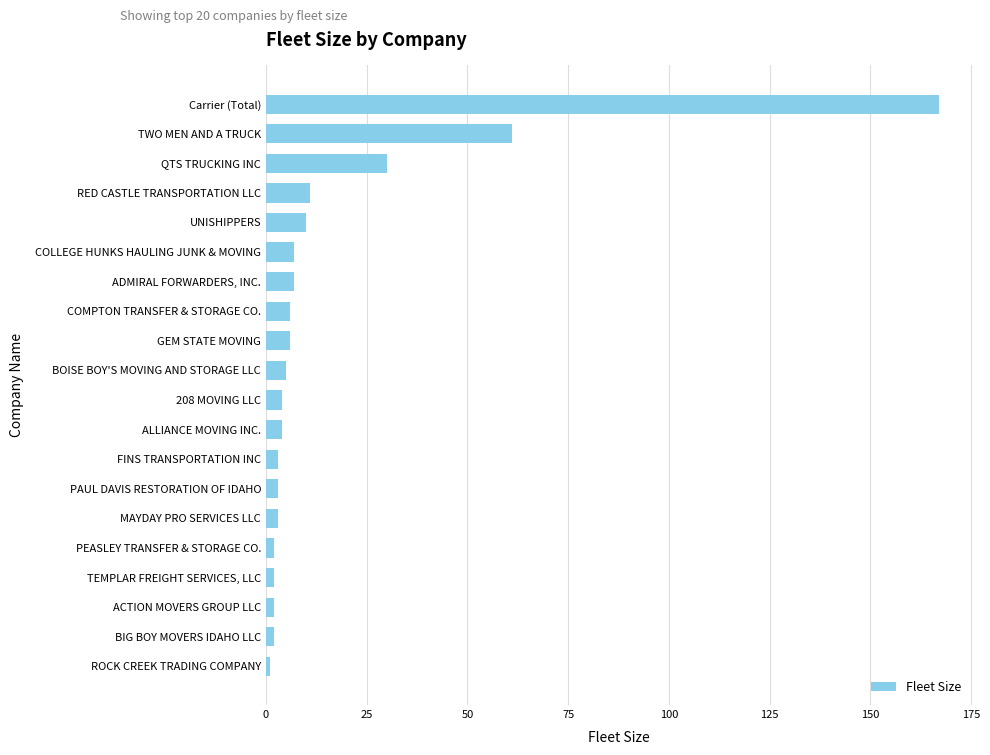

Reading top to bottom, transcribe all the data shown in this chart.

Carrier (Total)=167	TWO MEN AND A TRUCK=61	QTS TRUCKING INC=30	RED CASTLE TRANSPORTATION LLC=11	UNISHIPPERS=10	COLLEGE HUNKS HAULING JUNK & MOVING=7	ADMIRAL FORWARDERS, INC.=7	COMPTON TRANSFER & STORAGE CO.=6	GEM STATE MOVING=6	BOISE BOY'S MOVING AND STORAGE LLC=5	208 MOVING LLC=4	ALLIANCE MOVING INC.=4	FINS TRANSPORTATION INC=3	PAUL DAVIS RESTORATION OF IDAHO=3	MAYDAY PRO SERVICES LLC=3	PEASLEY TRANSFER & STORAGE CO.=2	TEMPLAR FREIGHT SERVICES, LLC=2	ACTION MOVERS GROUP LLC=2	BIG BOY MOVERS IDAHO LLC=2	ROCK CREEK TRADING COMPANY=1